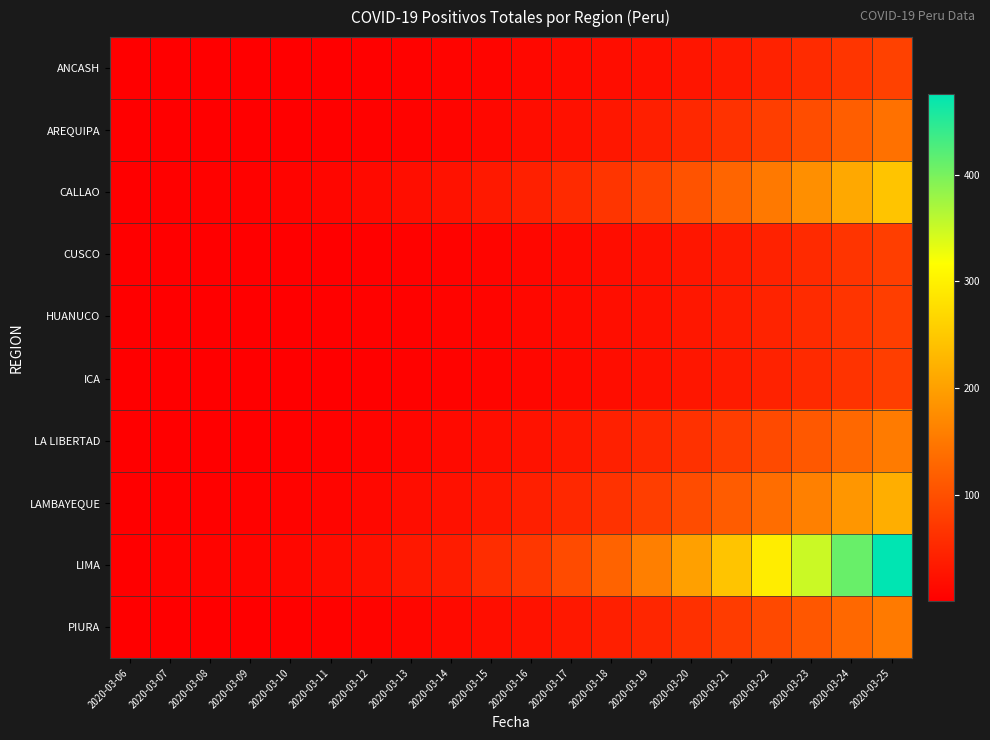

Reading left to right, what are all the values shown in this chart?

ANCASH: 2020-03-06=1	2020-03-07=1	2020-03-08=1	2020-03-09=1	2020-03-10=1	2020-03-11=2	2020-03-12=3	2020-03-13=5	2020-03-14=7	2020-03-15=9	2020-03-16=12	2020-03-17=15	2020-03-18=18	2020-03-19=22	2020-03-20=28	2020-03-21=35	2020-03-22=44	2020-03-23=55	2020-03-24=68	2020-03-25=82
AREQUIPA: 2020-03-06=2	2020-03-07=2	2020-03-08=2	2020-03-09=2	2020-03-10=2	2020-03-11=3	2020-03-12=4	2020-03-13=6	2020-03-14=9	2020-03-15=13	2020-03-16=18	2020-03-17=24	2020-03-18=31	2020-03-19=40	2020-03-20=51	2020-03-21=64	2020-03-22=79	2020-03-23=97	2020-03-24=118	2020-03-25=142
CALLAO: 2020-03-06=2	2020-03-07=3	2020-03-08=4	2020-03-09=5	2020-03-10=7	2020-03-11=10	2020-03-12=14	2020-03-13=19	2020-03-14=25	2020-03-15=33	2020-03-16=42	2020-03-17=54	2020-03-18=68	2020-03-19=85	2020-03-20=104	2020-03-21=126	2020-03-22=151	2020-03-23=179	2020-03-24=210	2020-03-25=244
CUSCO: 2020-03-06=1	2020-03-07=1	2020-03-08=1	2020-03-09=1	2020-03-10=1	2020-03-11=2	2020-03-12=3	2020-03-13=4	2020-03-14=6	2020-03-15=8	2020-03-16=11	2020-03-17=14	2020-03-18=18	2020-03-19=23	2020-03-20=29	2020-03-21=36	2020-03-22=44	2020-03-23=54	2020-03-24=66	2020-03-25=79
HUANUCO: 2020-03-06=2	2020-03-07=2	2020-03-08=2	2020-03-09=2	2020-03-10=2	2020-03-11=3	2020-03-12=4	2020-03-13=5	2020-03-14=7	2020-03-15=9	2020-03-16=12	2020-03-17=15	2020-03-18=19	2020-03-19=24	2020-03-20=30	2020-03-21=37	2020-03-22=45	2020-03-23=55	2020-03-24=66	2020-03-25=79
ICA: 2020-03-06=1	2020-03-07=1	2020-03-08=1	2020-03-09=1	2020-03-10=1	2020-03-11=2	2020-03-12=3	2020-03-13=4	2020-03-14=6	2020-03-15=8	2020-03-16=11	2020-03-17=14	2020-03-18=18	2020-03-19=23	2020-03-20=29	2020-03-21=36	2020-03-22=44	2020-03-23=54	2020-03-24=65	2020-03-25=78
LA LIBERTAD: 2020-03-06=1	2020-03-07=1	2020-03-08=1	2020-03-09=2	2020-03-10=3	2020-03-11=5	2020-03-12=7	2020-03-13=10	2020-03-14=14	2020-03-15=19	2020-03-16=25	2020-03-17=32	2020-03-18=41	2020-03-19=51	2020-03-20=63	2020-03-21=77	2020-03-22=93	2020-03-23=111	2020-03-24=131	2020-03-25=154
LAMBAYEQUE: 2020-03-06=1	2020-03-07=3	2020-03-08=3	2020-03-09=4	2020-03-10=6	2020-03-11=9	2020-03-12=13	2020-03-13=18	2020-03-14=24	2020-03-15=31	2020-03-16=40	2020-03-17=51	2020-03-18=64	2020-03-19=79	2020-03-20=96	2020-03-21=115	2020-03-22=137	2020-03-23=161	2020-03-24=188	2020-03-25=217
LIMA: 2020-03-06=1	2020-03-07=6	2020-03-08=7	2020-03-09=9	2020-03-10=11	2020-03-11=17	2020-03-12=22	2020-03-13=32	2020-03-14=37	2020-03-15=58	2020-03-16=70	2020-03-17=95	2020-03-18=125	2020-03-19=160	2020-03-20=200	2020-03-21=245	2020-03-22=295	2020-03-23=350	2020-03-24=410	2020-03-25=475
PIURA: 2020-03-06=2	2020-03-07=2	2020-03-08=2	2020-03-09=2	2020-03-10=3	2020-03-11=5	2020-03-12=7	2020-03-13=10	2020-03-14=14	2020-03-15=19	2020-03-16=25	2020-03-17=32	2020-03-18=40	2020-03-19=50	2020-03-20=62	2020-03-21=76	2020-03-22=92	2020-03-23=110	2020-03-24=130	2020-03-25=152